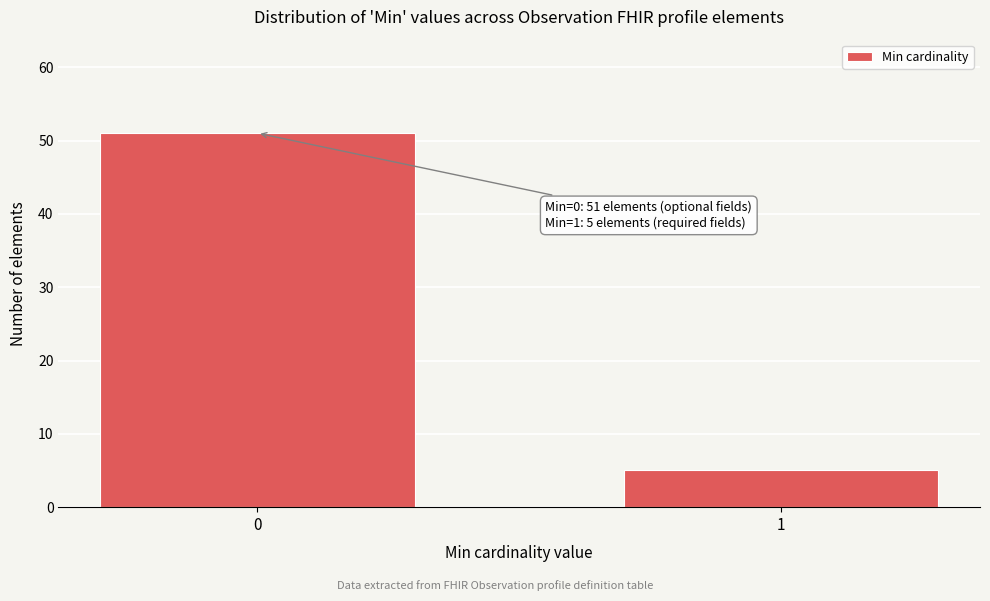

Reading left to right, transcribe all the data shown in this chart.

0=51	1=5